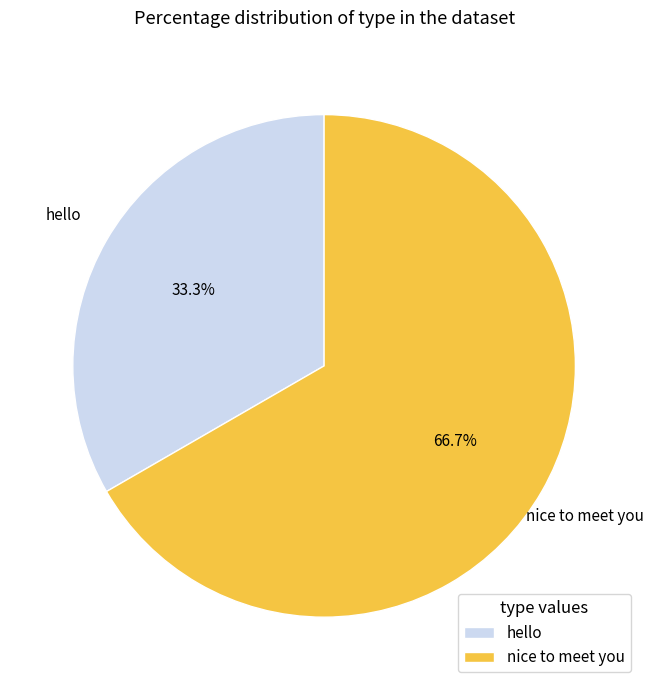

Combined, what portion of the pie is hello and nice to meet you?

100.0%